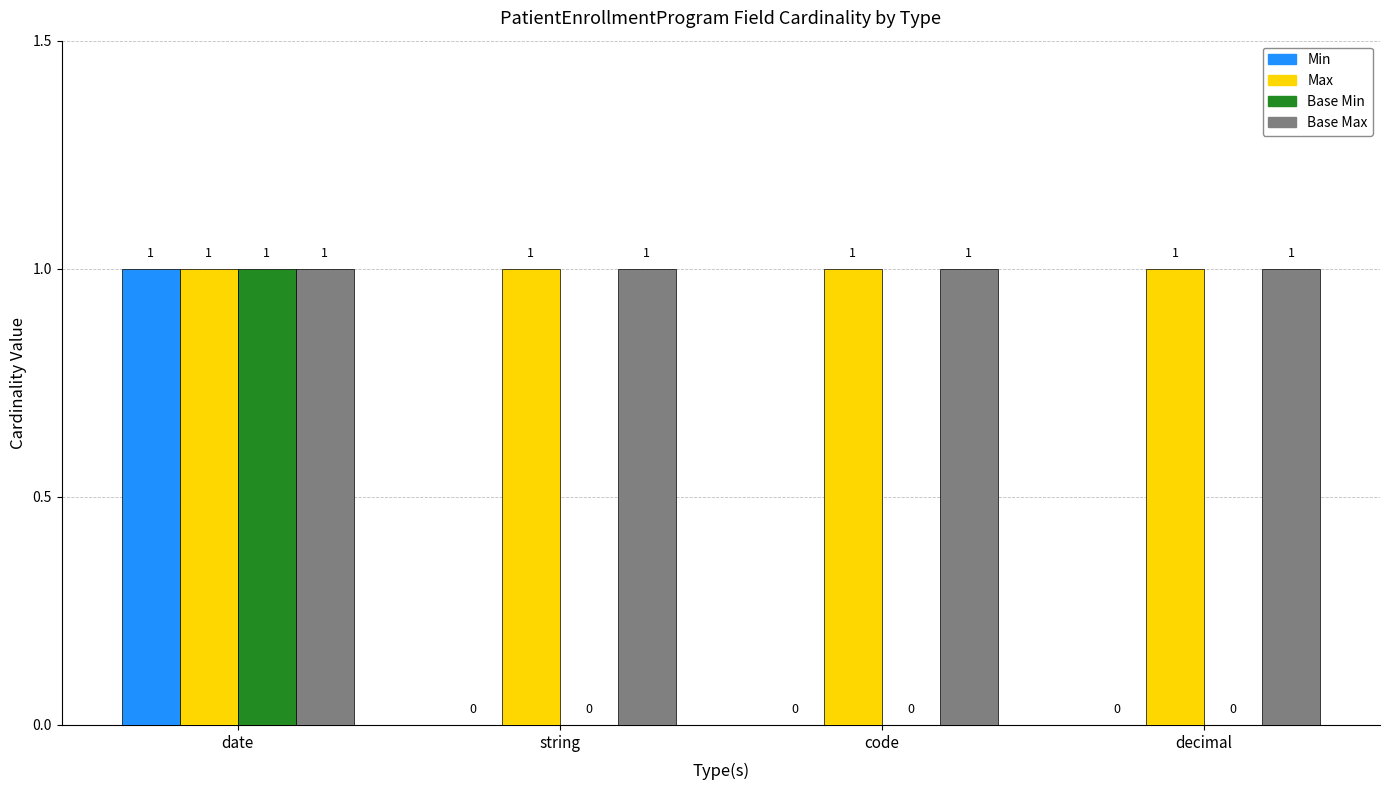

The value of Min at code is 1. True or false?

False